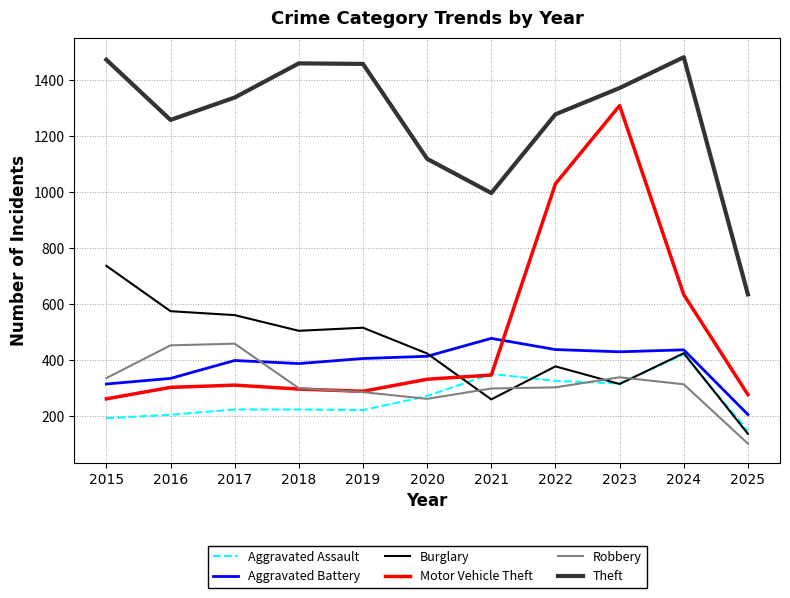

True or false: Motor Vehicle Theft has more than 2 points higher than both neighbors.

False